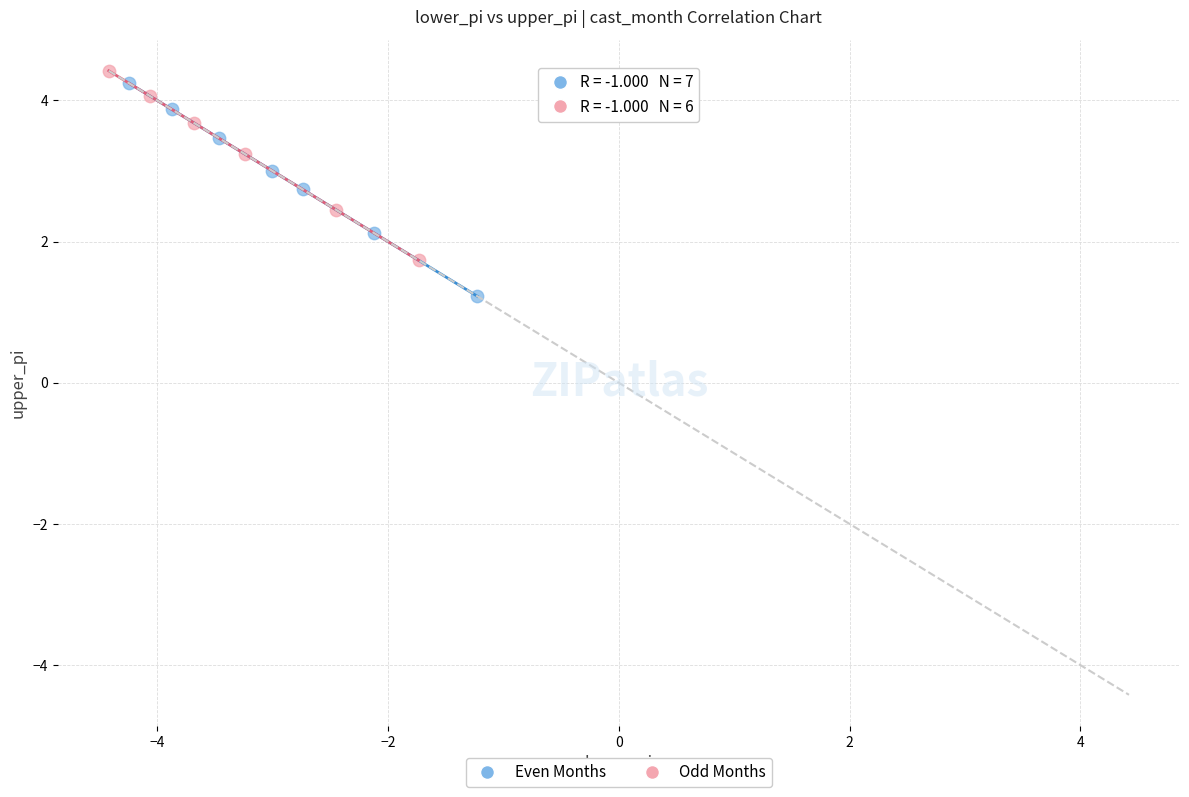

Which series contains the highest Y value?

Odd Months